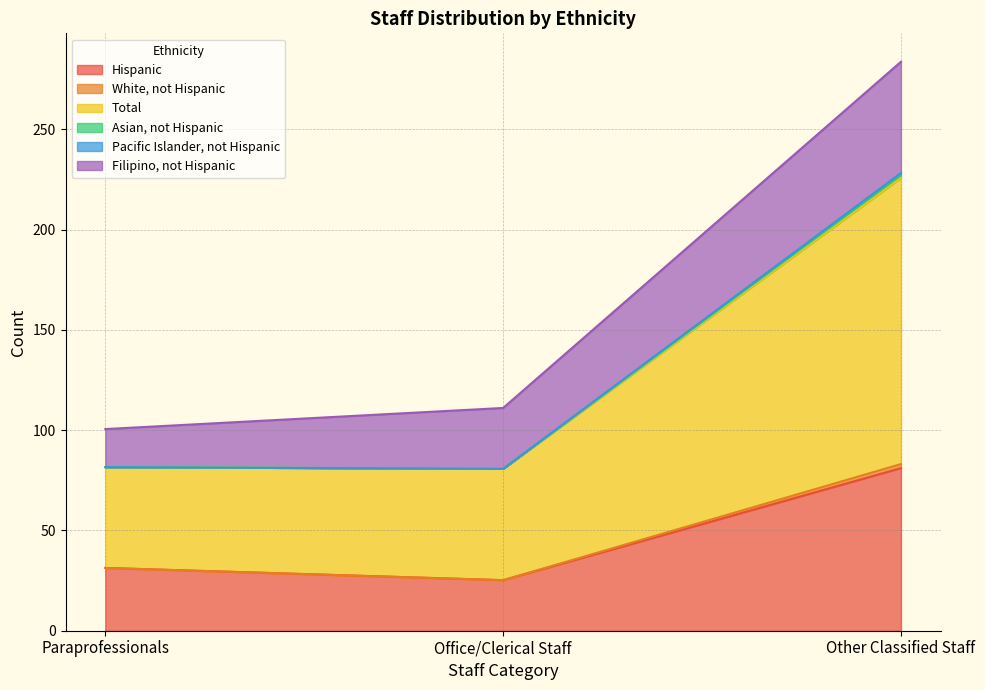

List the labels in order of White, not Hispanic value, largest first.

Other Classified Staff, Paraprofessionals, Office/Clerical Staff